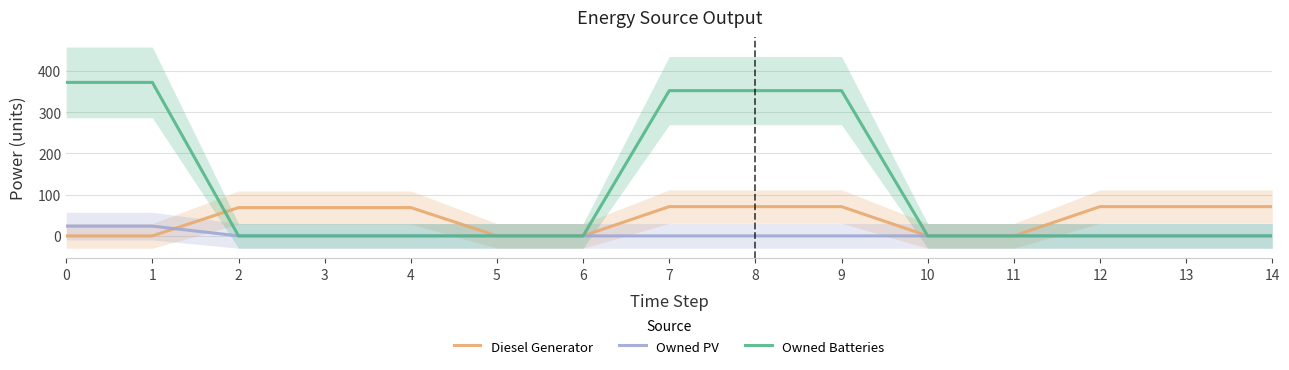

What is the difference between the maximum and minimum values in the Owned Batteries series?

372.3